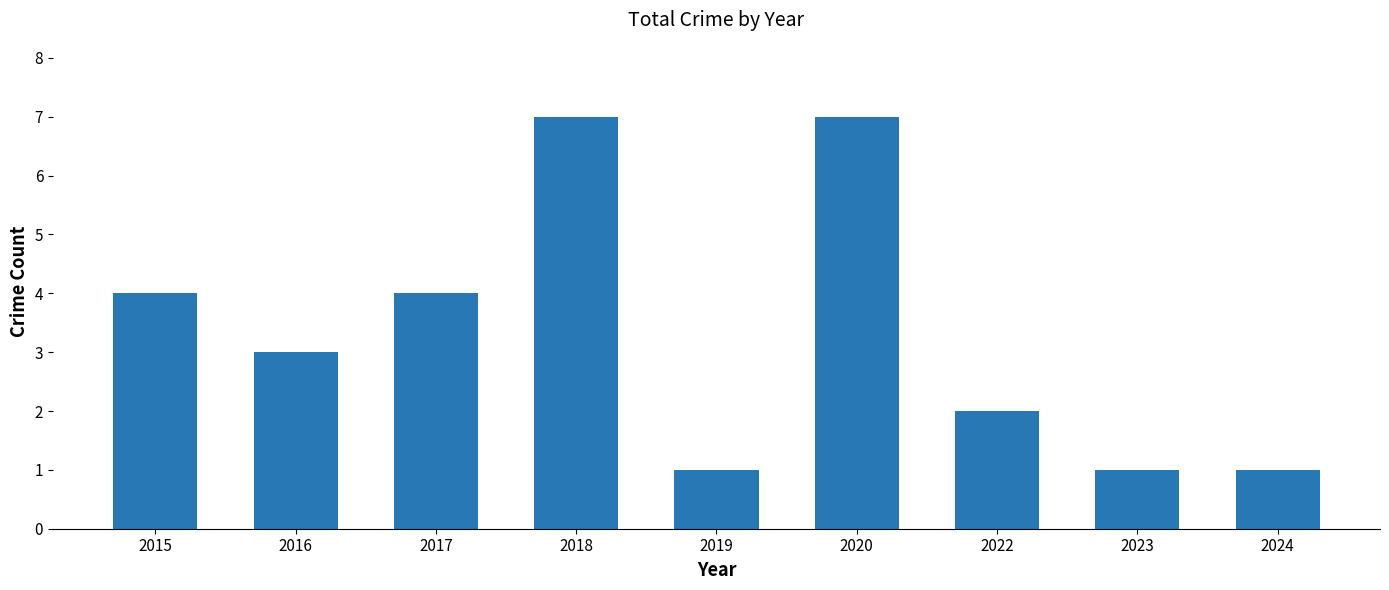

What is the sum of the values at 2017 and 2015?

8